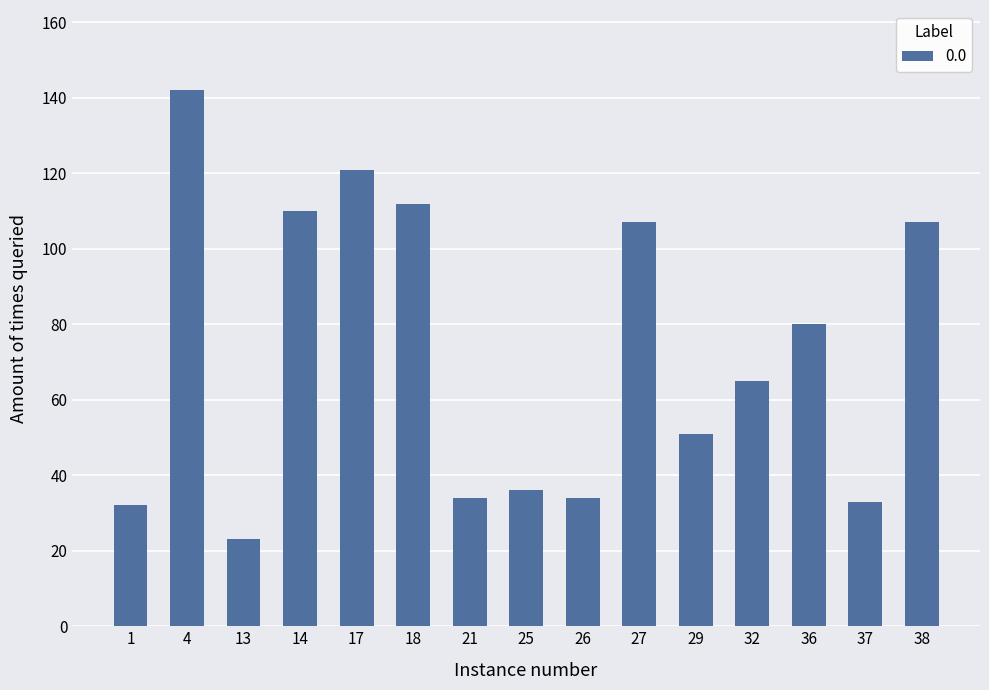

What is the ratio of the value at 29 to the value at 25?

1.4